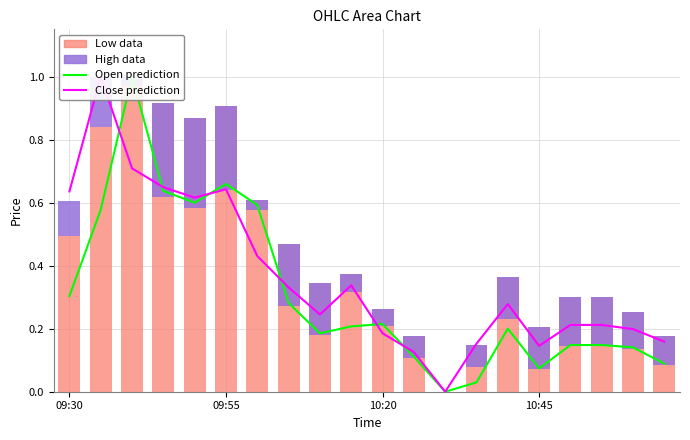

The Close prediction series shows 0.6 at 4. True or false?

True